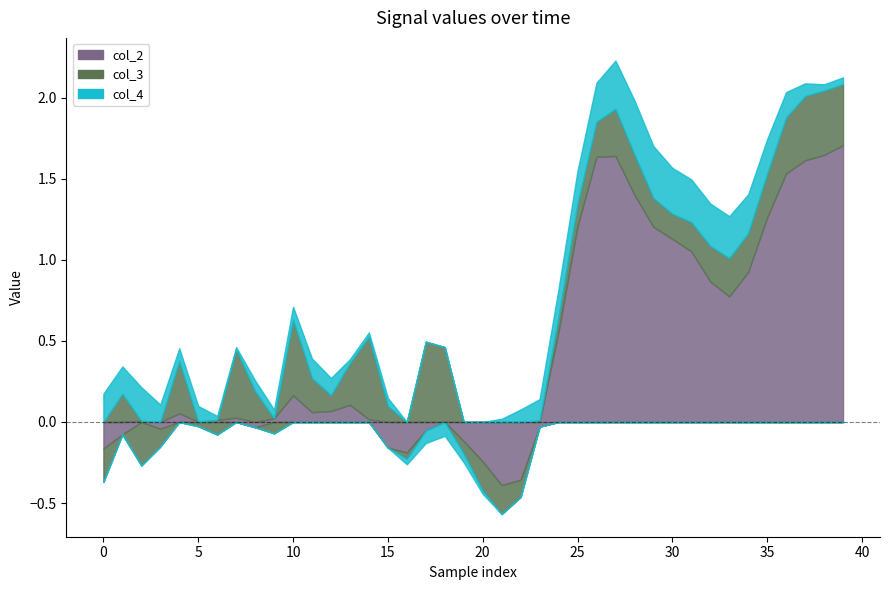

The col_4 series shows -0.1 at 19. True or false?

False